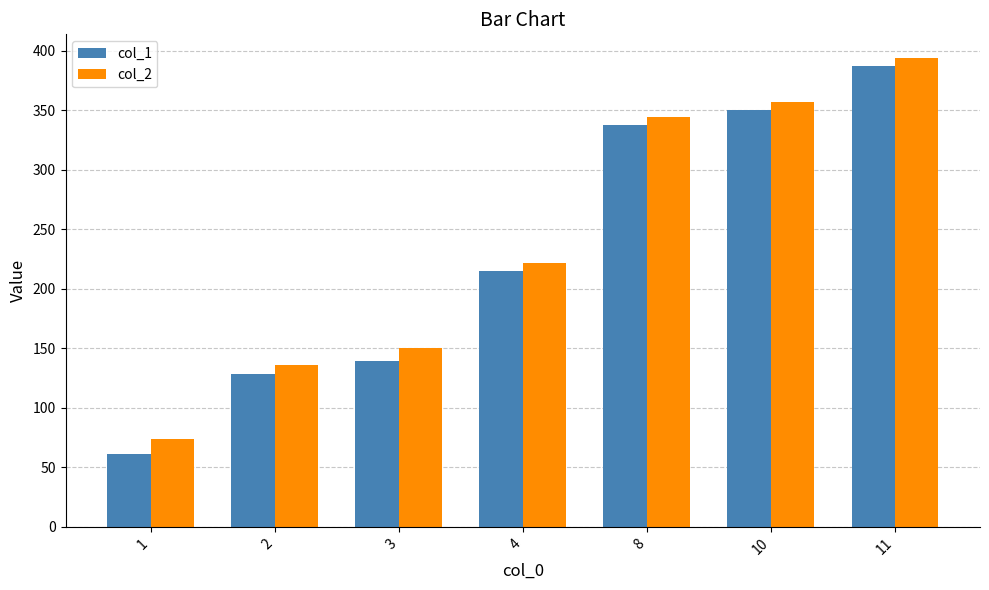

What is the average value of the col_2 series?

239.5